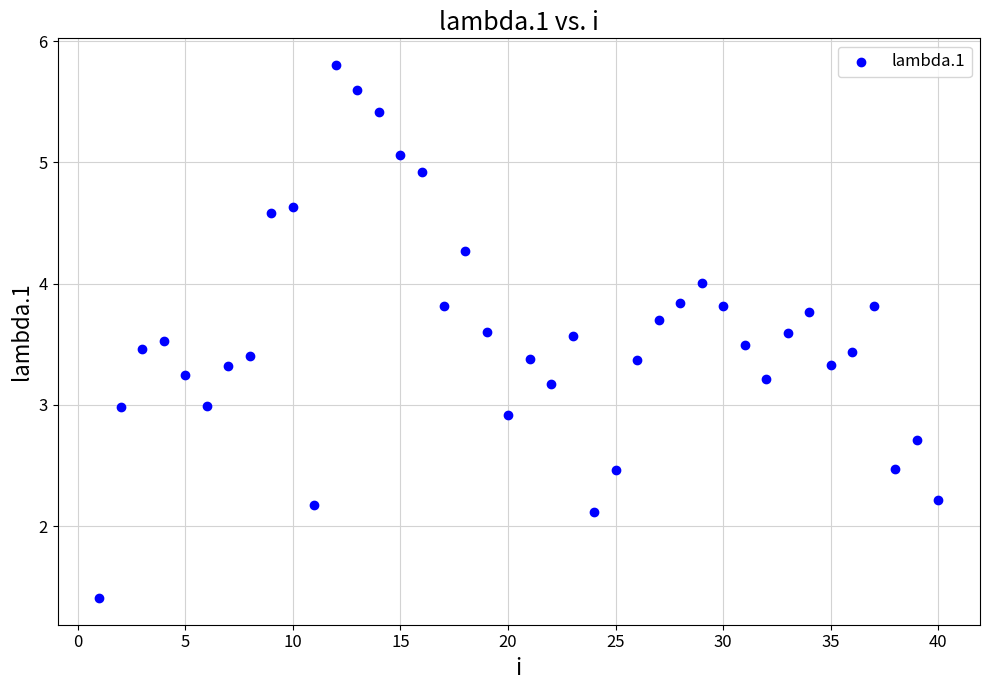

What is the range of X values (max minus min)?

39.0